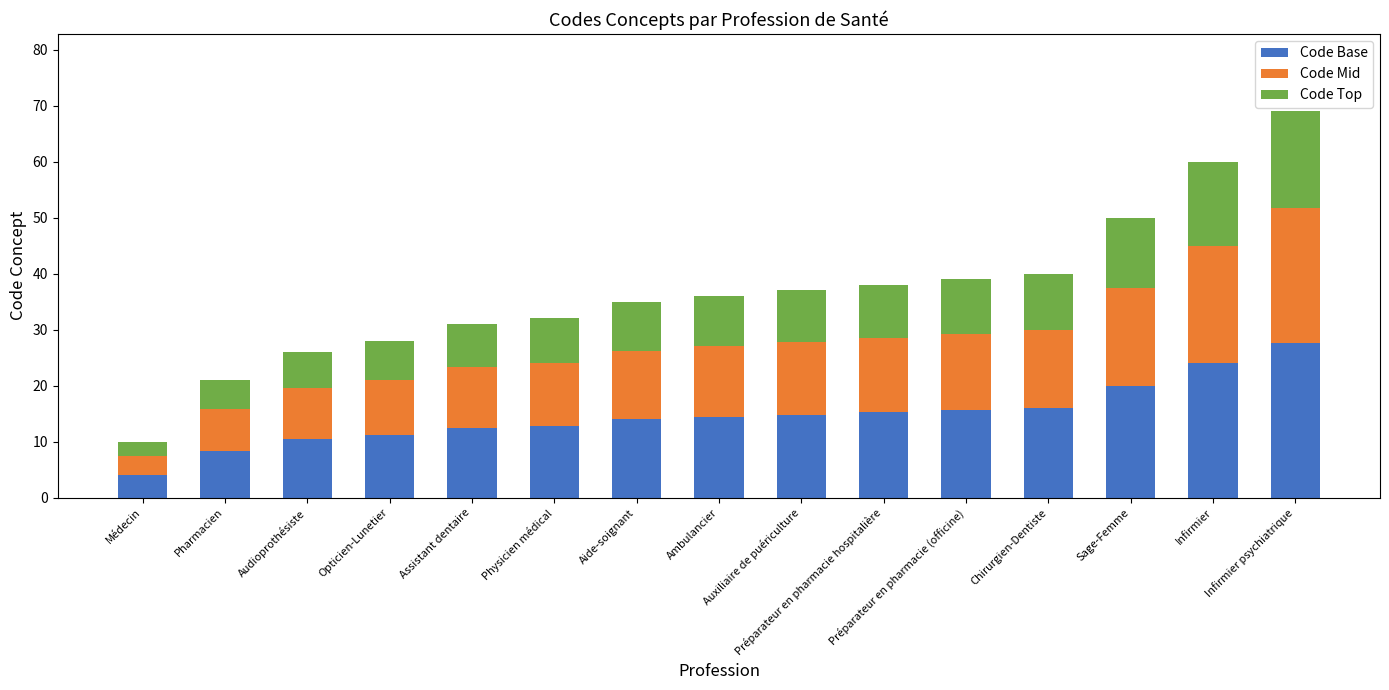

What is the minimum value for Code Base?

4.0